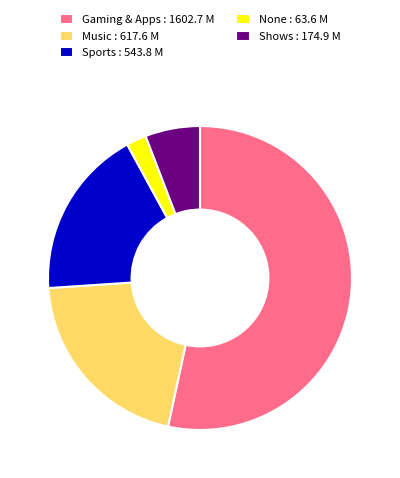

Rank the categories by value from lowest to highest.

None, Shows, Sports, Music, Gaming & Apps